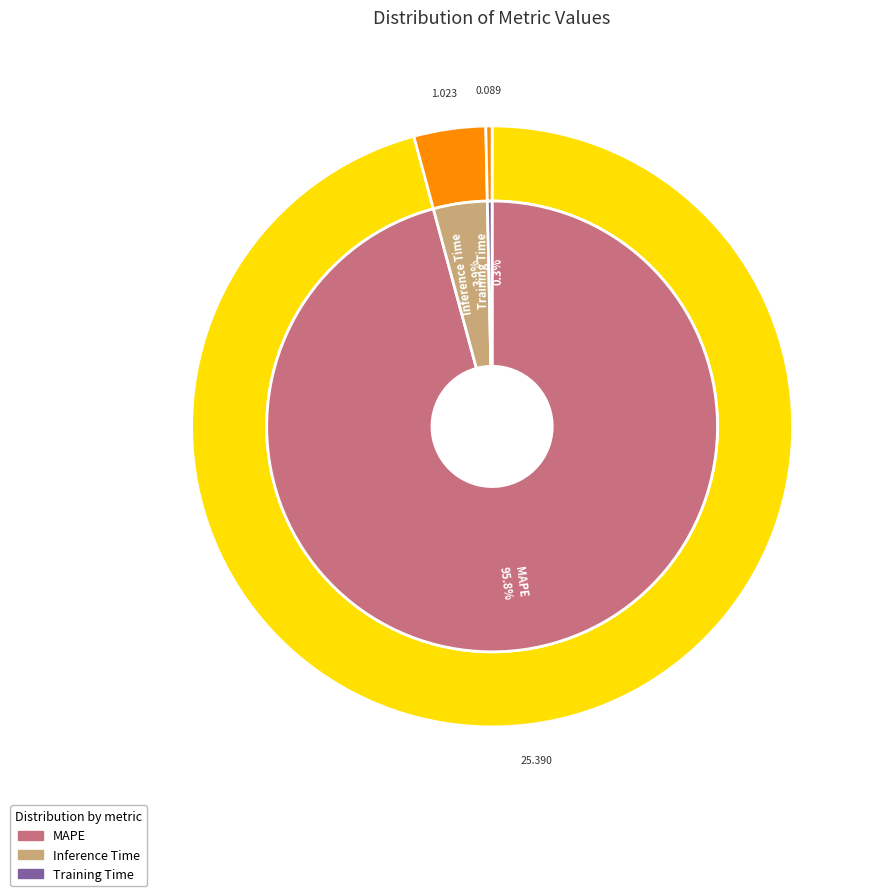

What percentage do Inference Time and MAPE together represent?

99.7%